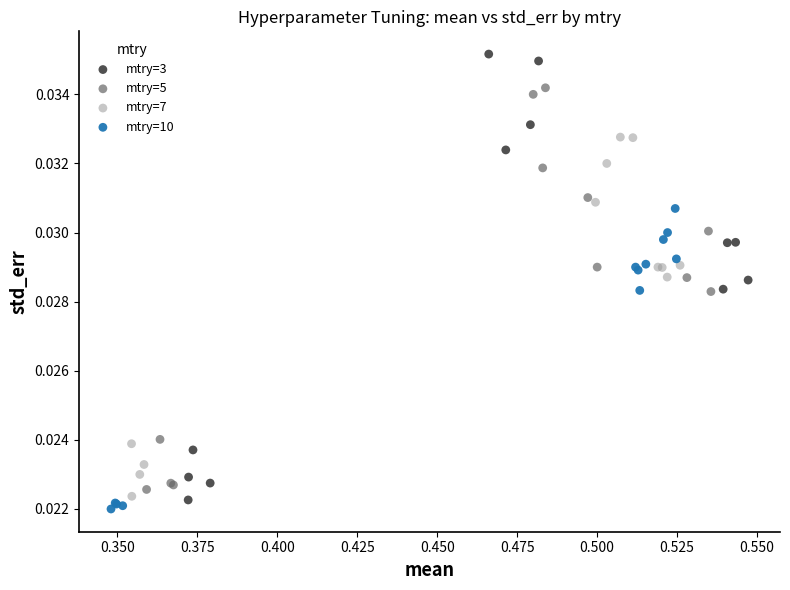

What are all the series names shown in the legend?

mtry=3, mtry=5, mtry=7, mtry=10